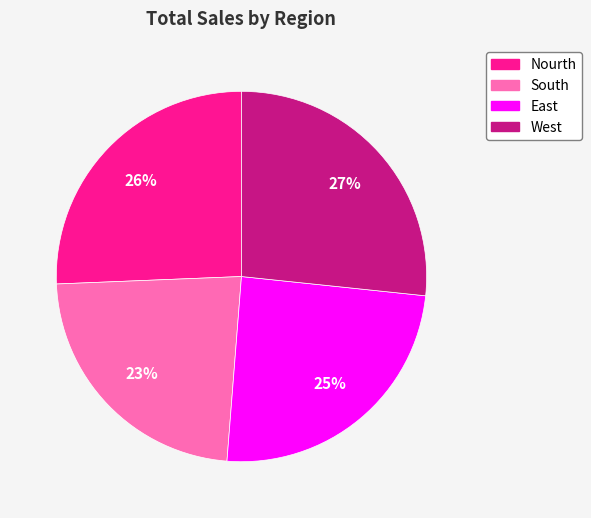

To the nearest percent, what percentage of the pie is West?

27%